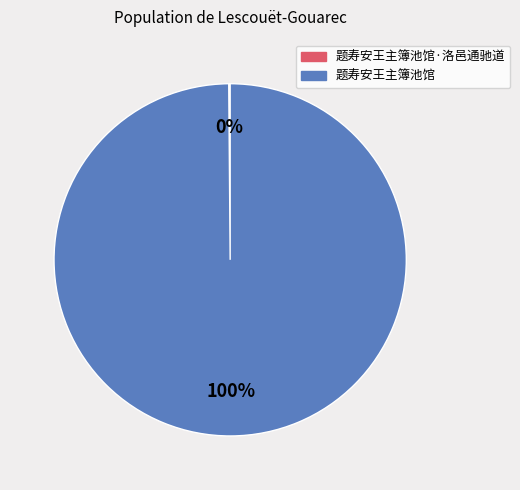

Does any single category account for the majority?

Yes